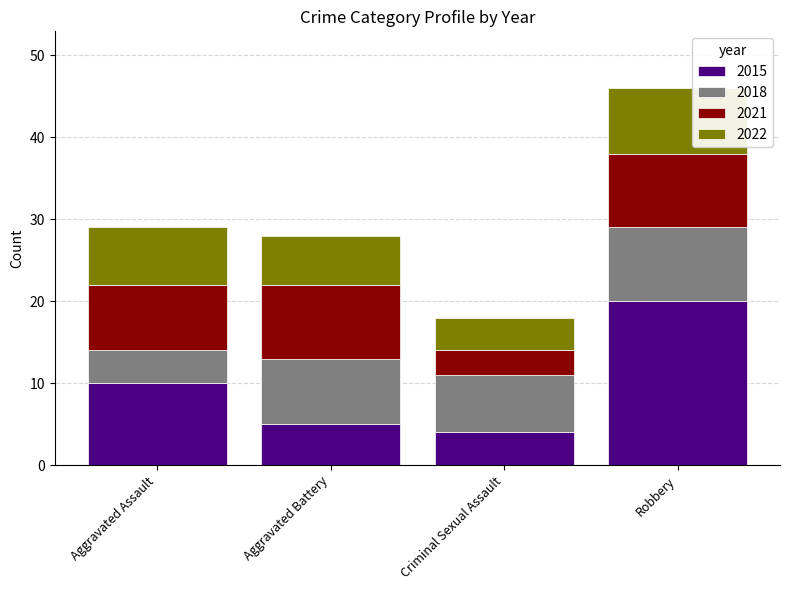

What are all the series names shown in the legend?

2015, 2018, 2021, 2022